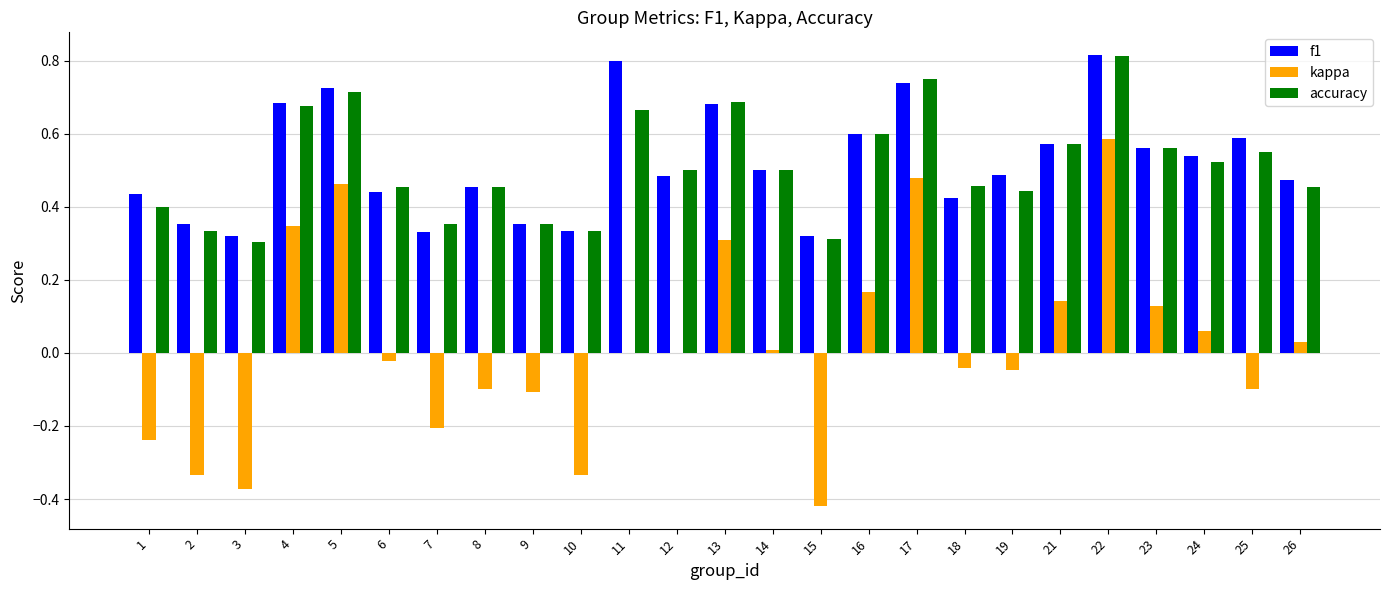

At which label does kappa reach its peak?

22